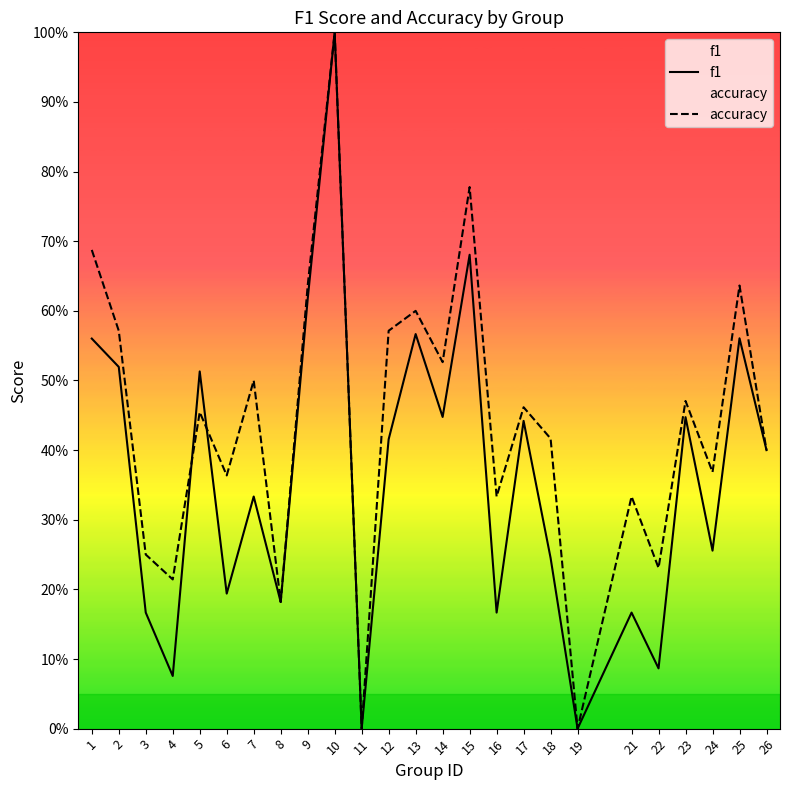

Read the accuracy value at 14.

0.5